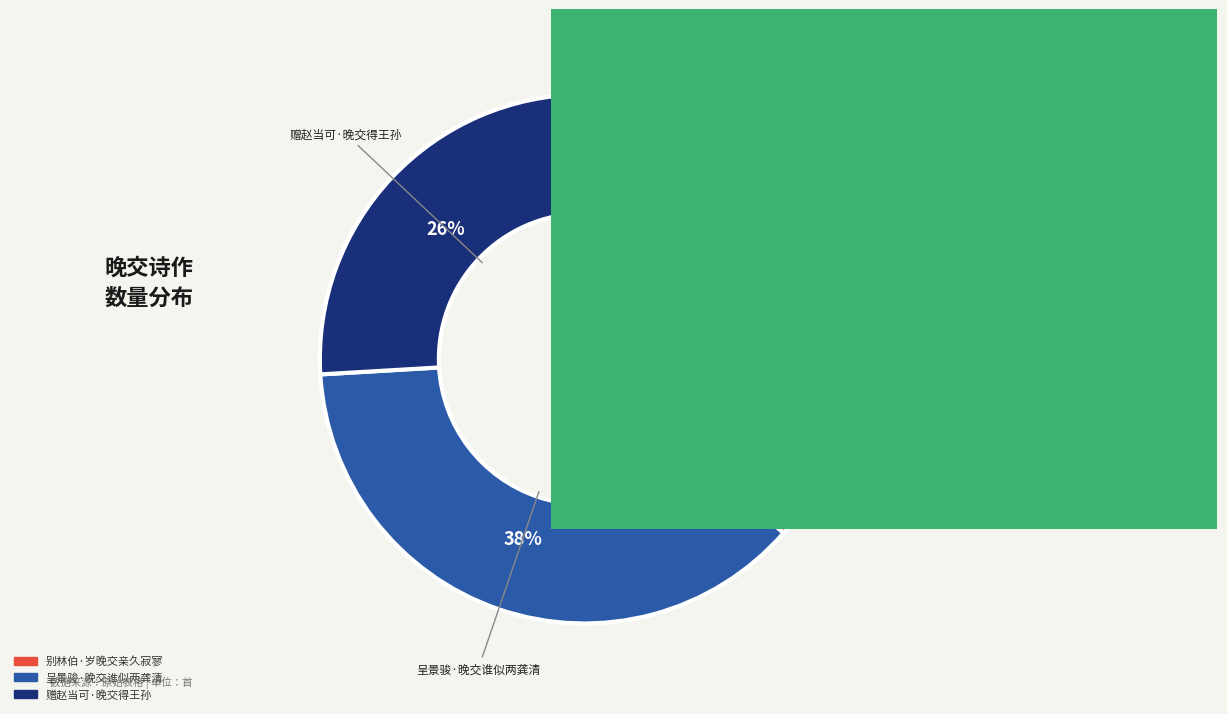

Is there a majority slice in this chart?

No